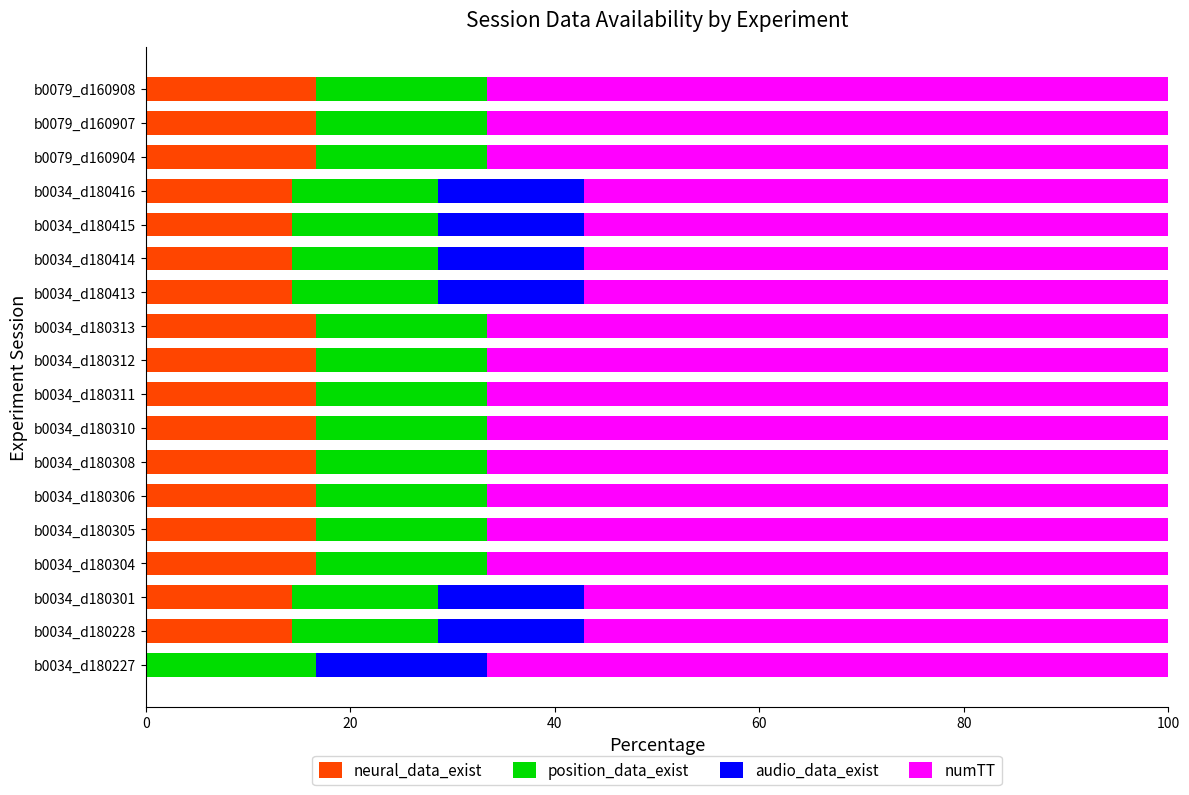

What is the total value across all series at b0079_d160907?

100.0